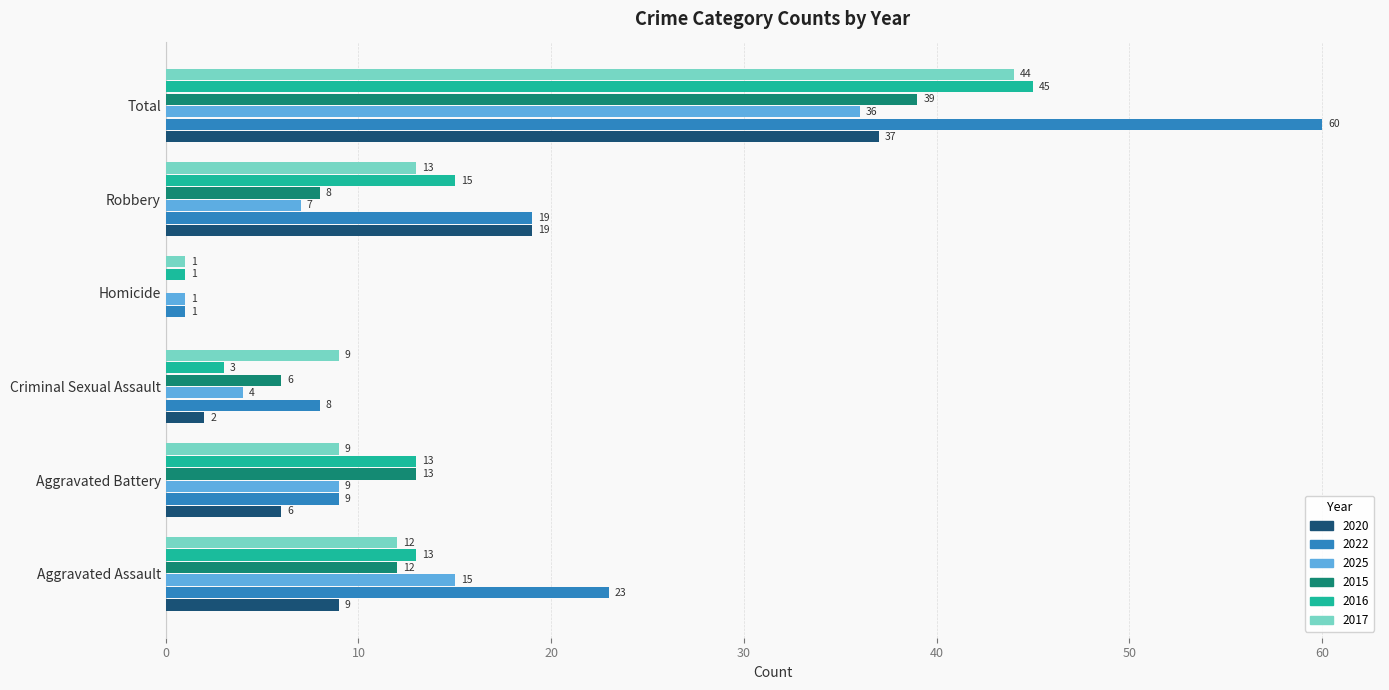

What value does the 2025 series have at Aggravated Battery, to the nearest 5?

10